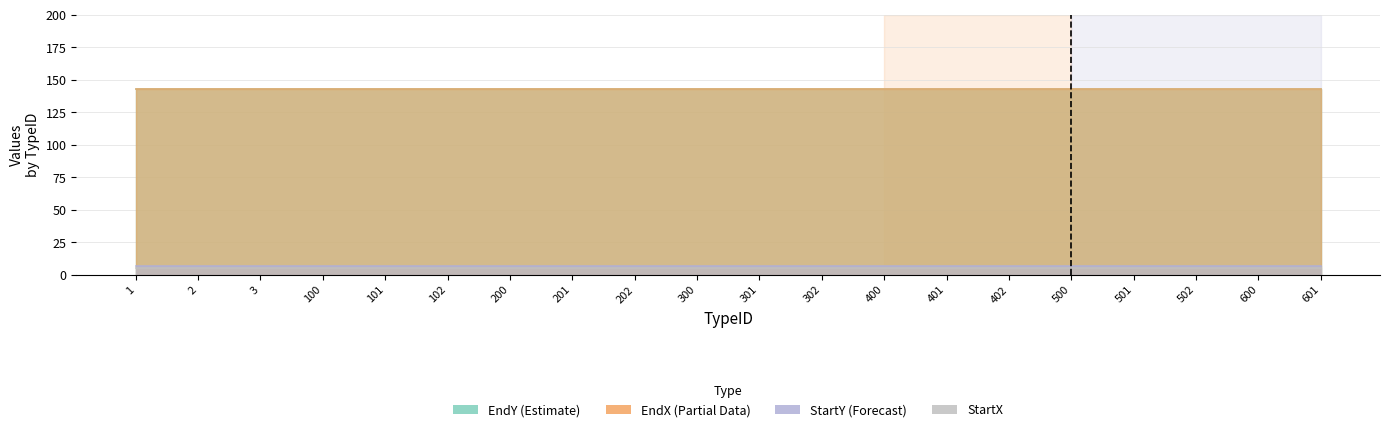

At which label is EndX closest to 143?

1